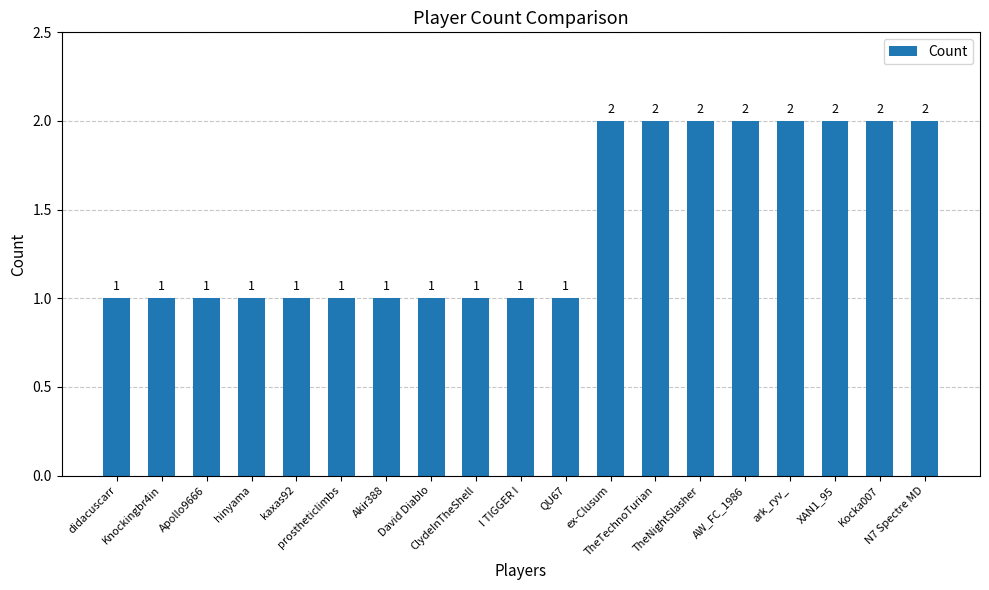

Approximately how many times larger is the value at I TIGGER I compared to prostheticlimbs?

1.0